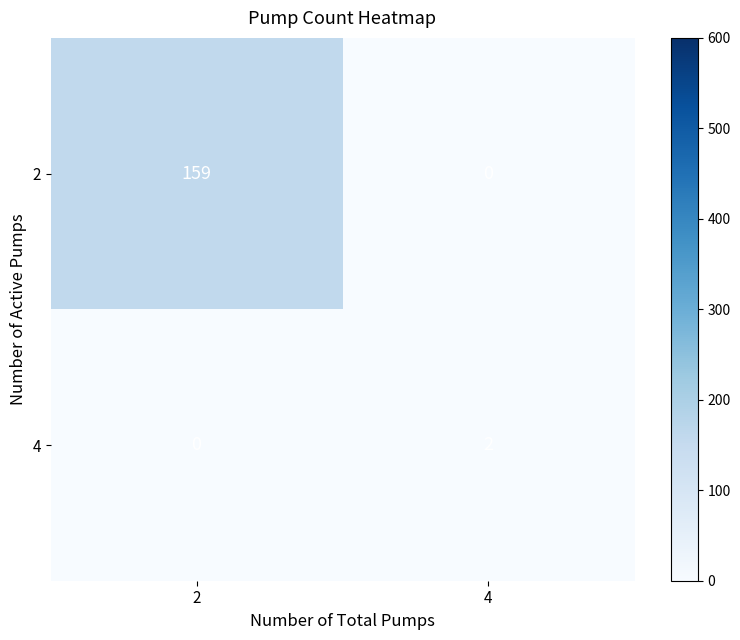

List the series in order of their peak value, lowest first.

4, 2